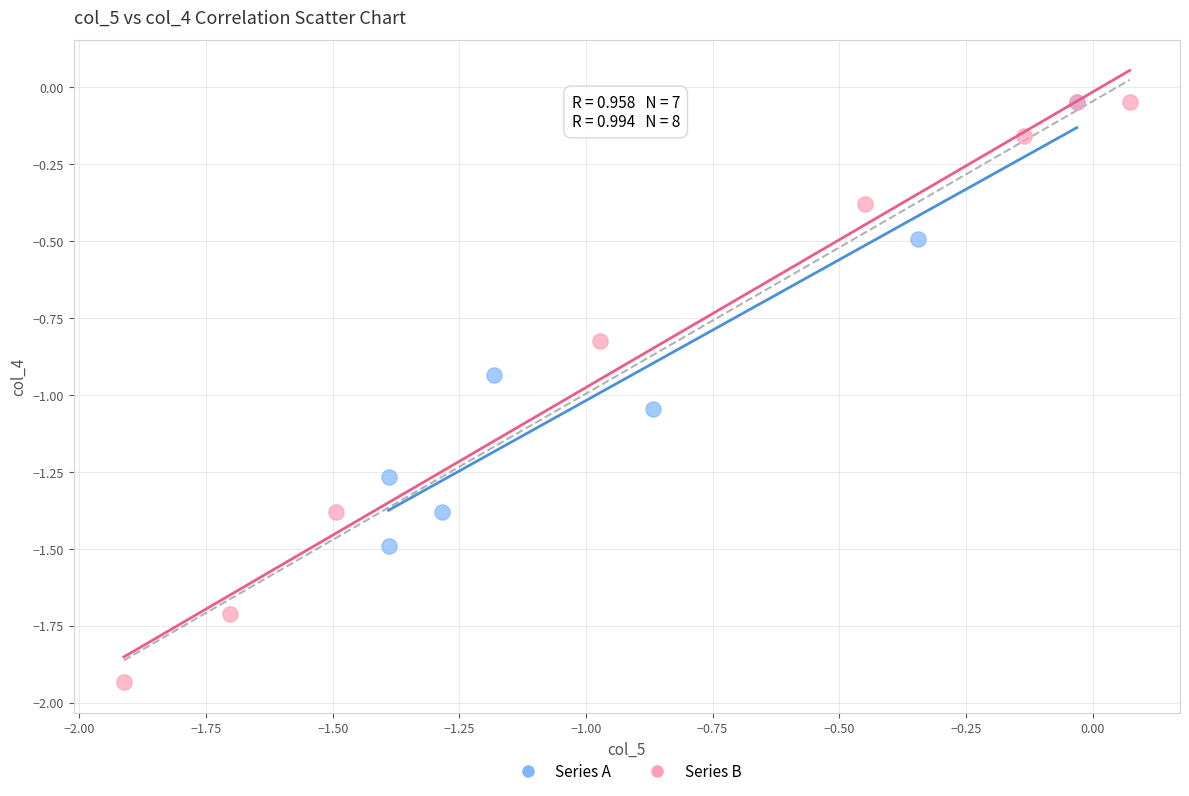

Which series contains the lowest Y value?

Series B